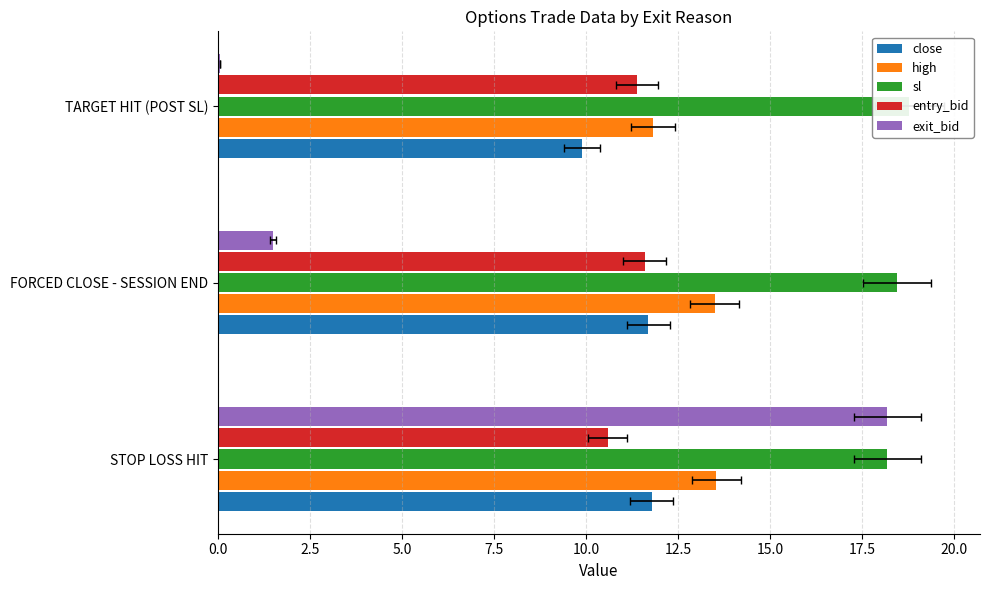

Are the bars grouped side by side (vs. stacked)?

Yes